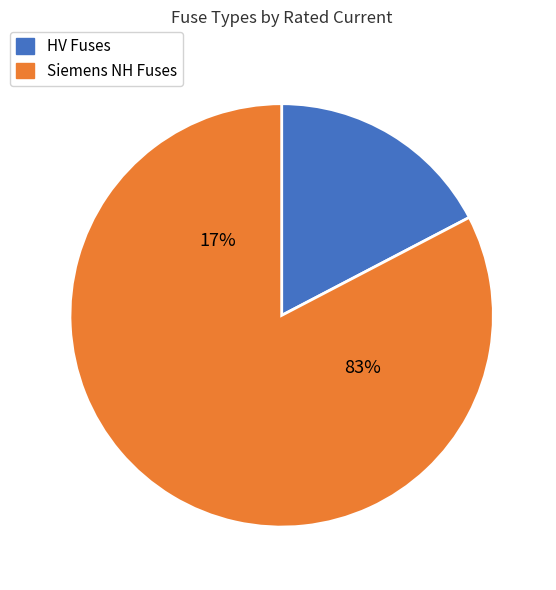

Is HV 40A the majority of the pie?

No